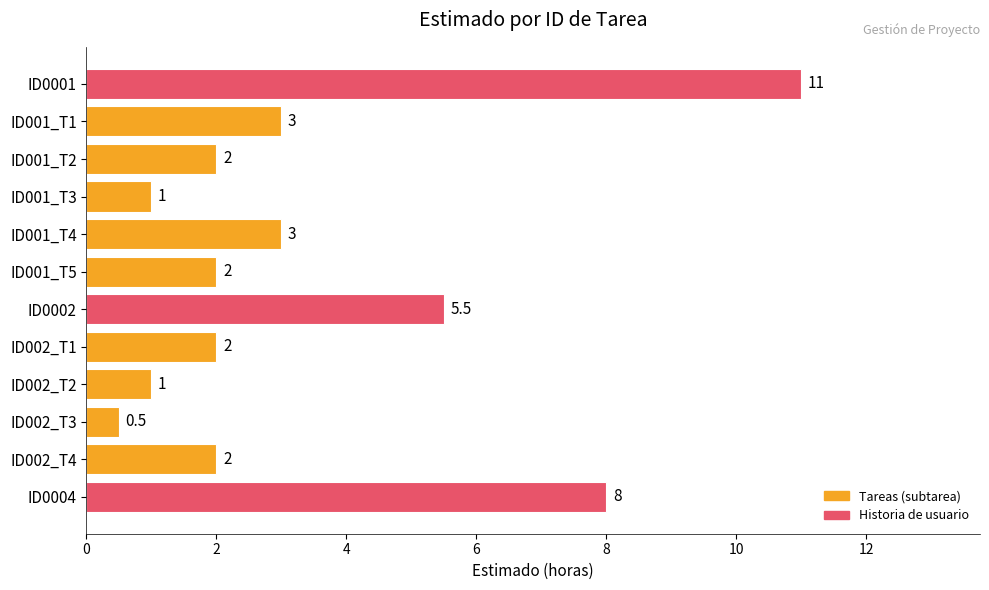

What is the greatest value displayed?

11.0